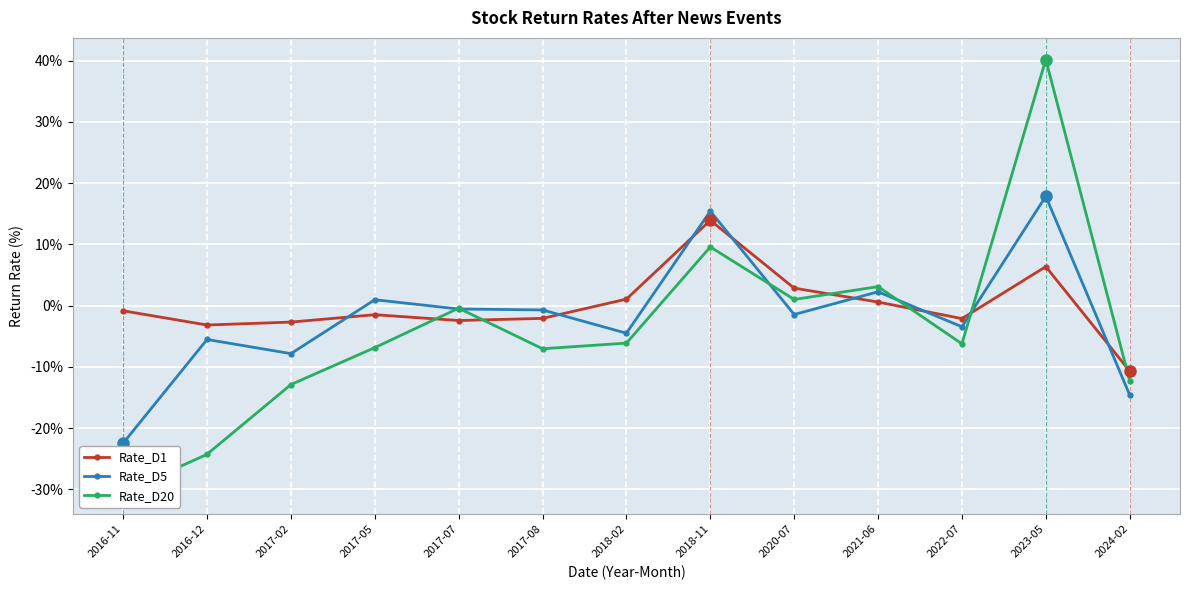

At which category is the sum across all series the highest?

2023-05